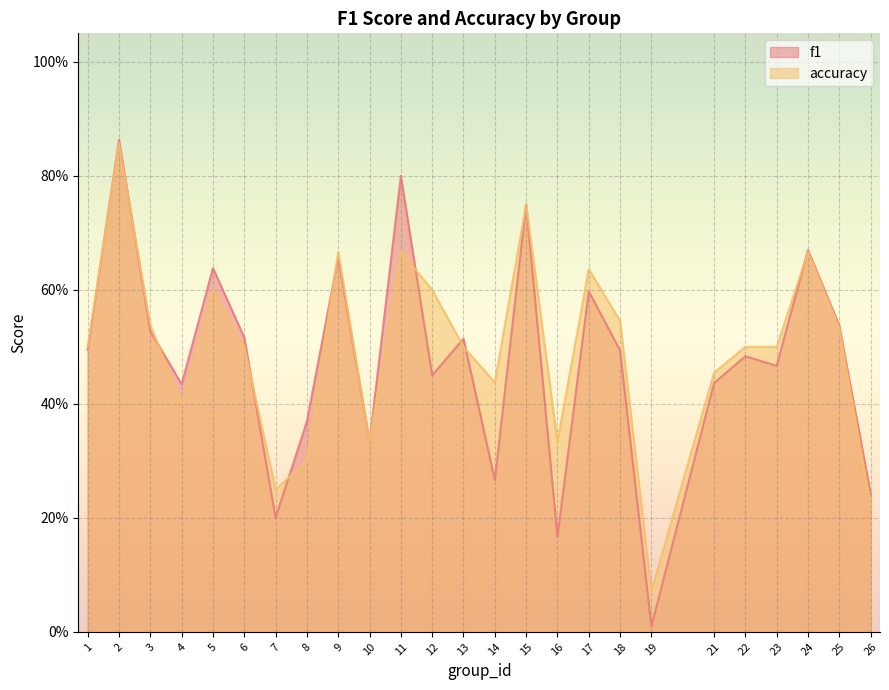

Which series has the largest total across all categories?

accuracy